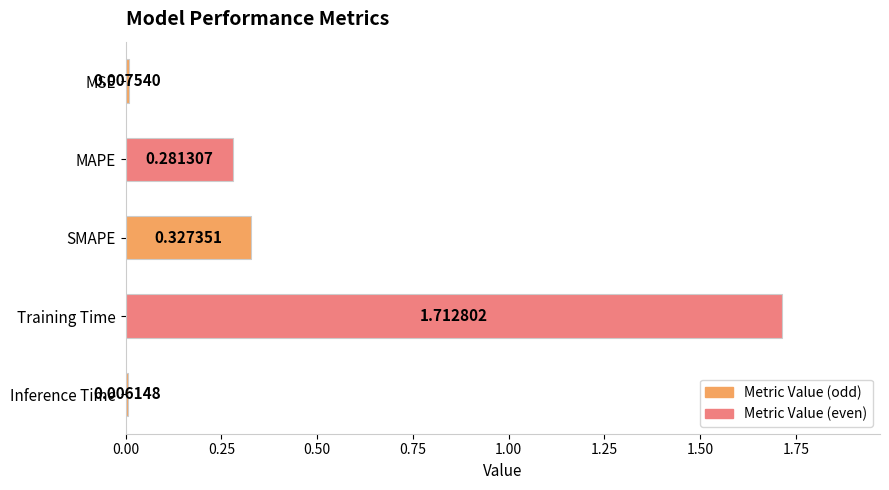

Rank the categories by value from highest to lowest.

Training Time, SMAPE, MAPE, MSE, Inference Time